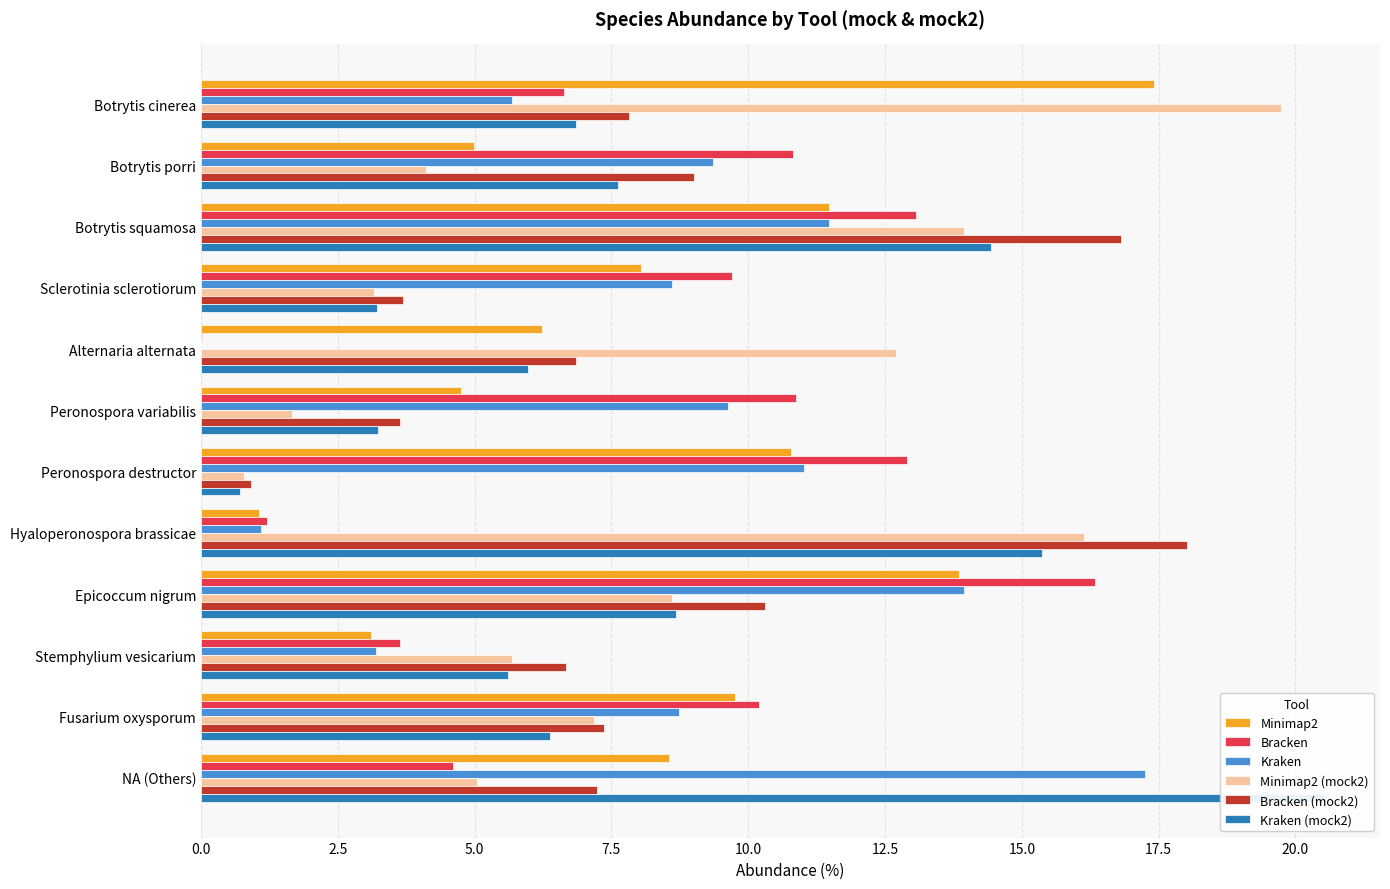

What is the difference between the highest and lowest values at Peronospora destructor?

12.2